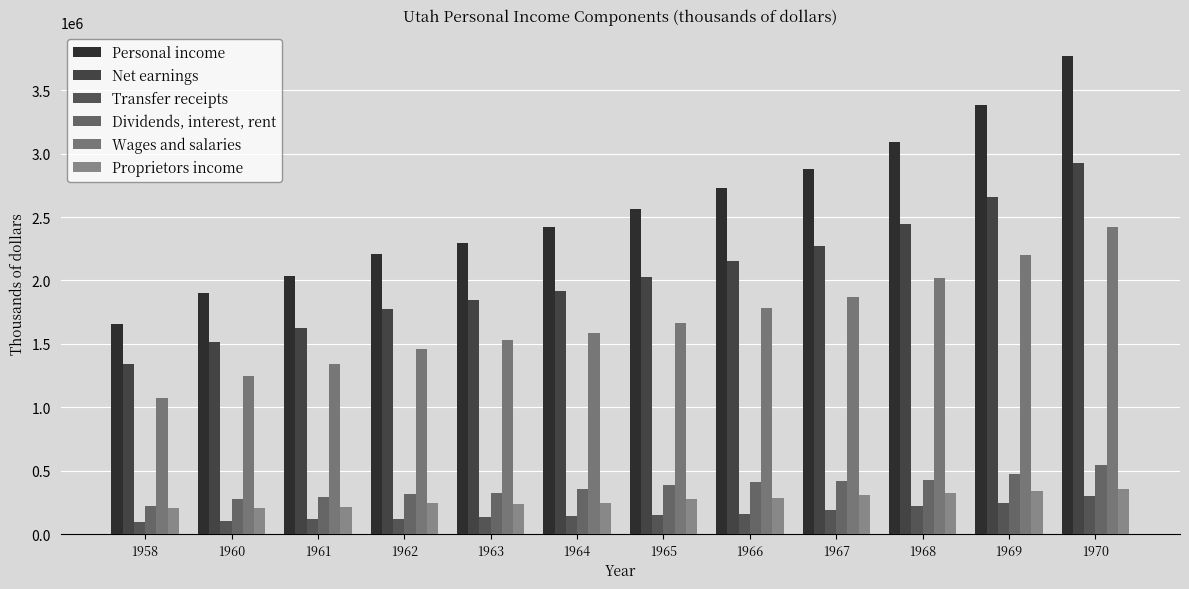

List the labels in order of Wages and salaries value, largest first.

1970, 1969, 1968, 1967, 1966, 1965, 1964, 1963, 1962, 1961, 1960, 1958